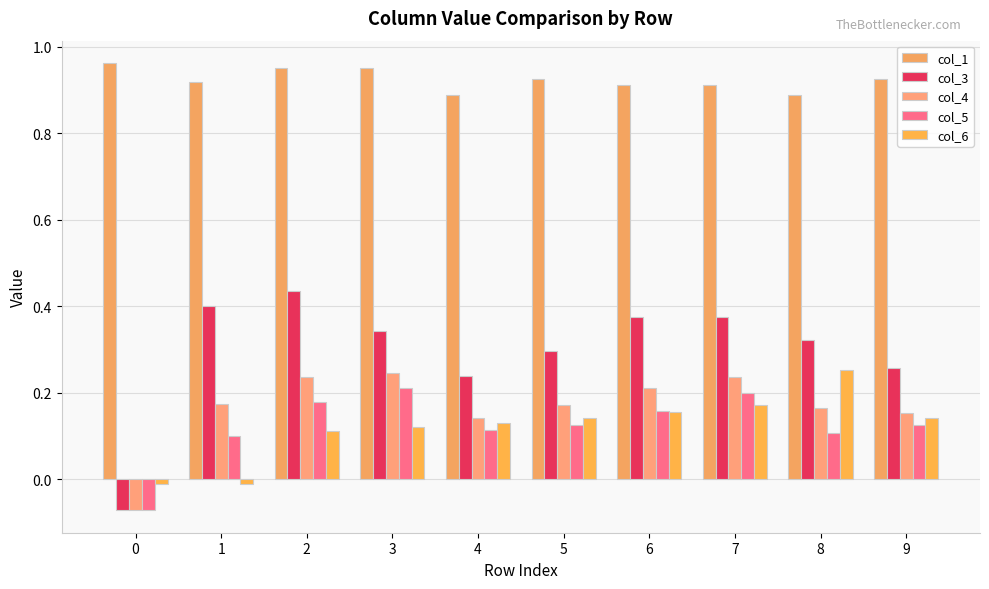

What is the highest value of the col_5 series?

0.2